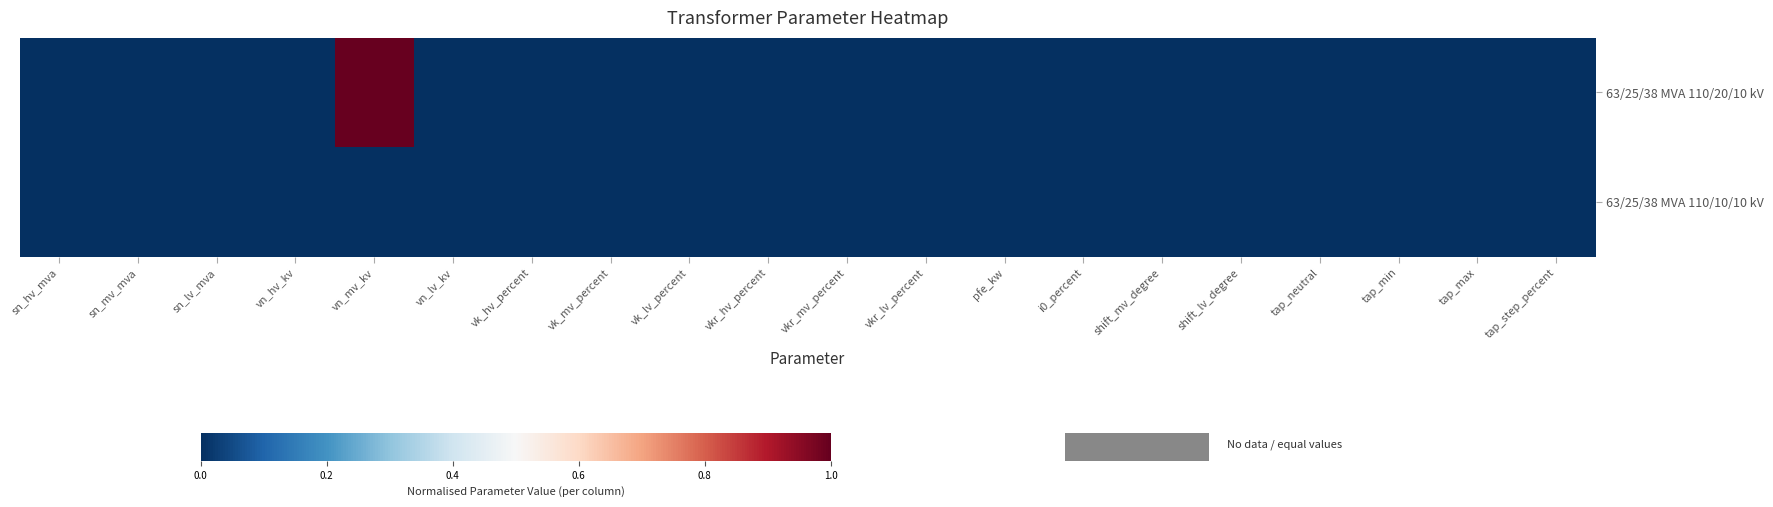

Rank the series by their average value, from lowest to highest.

63/25/38 MVA 110/10/10 kV, 63/25/38 MVA 110/20/10 kV